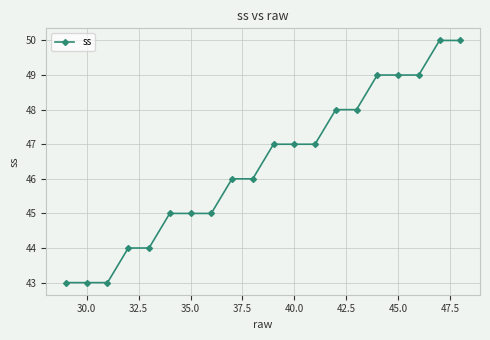

What is the value of the 2nd point from the left?

43